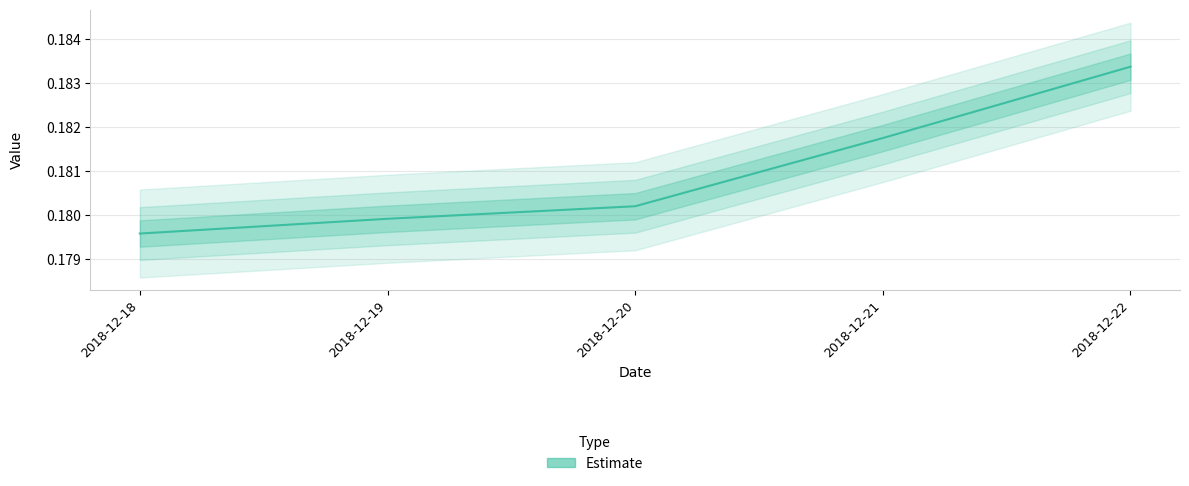

Between 2018-12-21 and 2018-12-22, which is larger?

2018-12-22